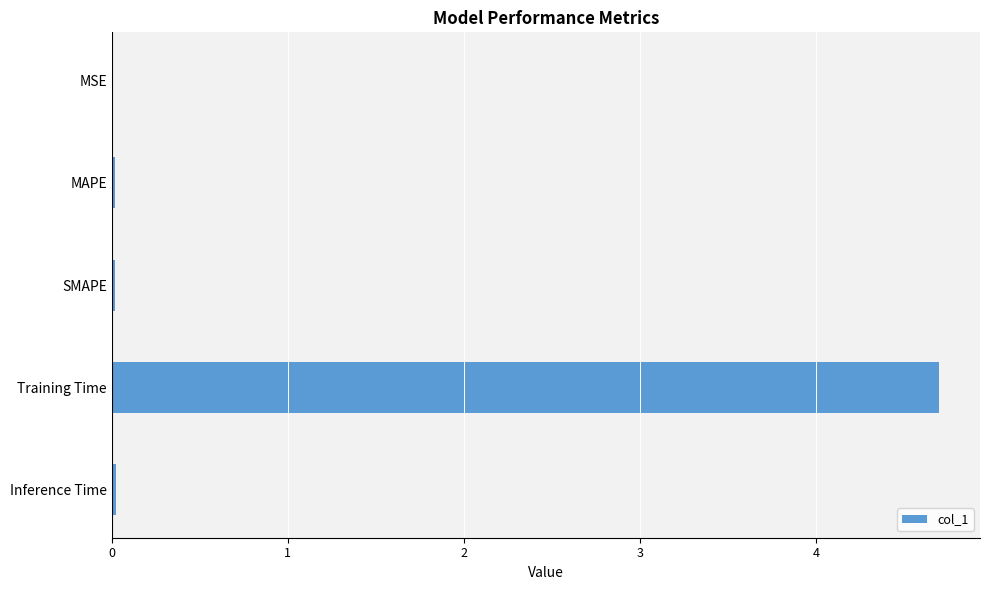

Is it true that the value at Inference Time is 0.0?

True